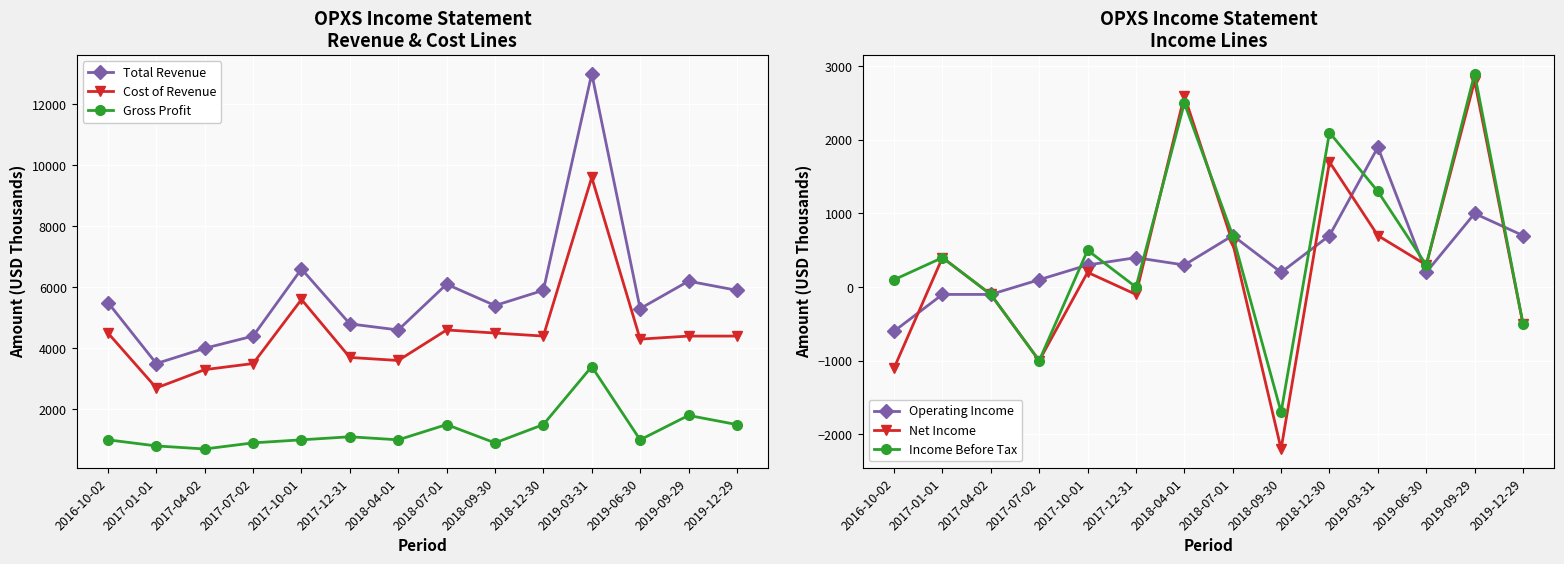

How many lines are shown in the chart?

6